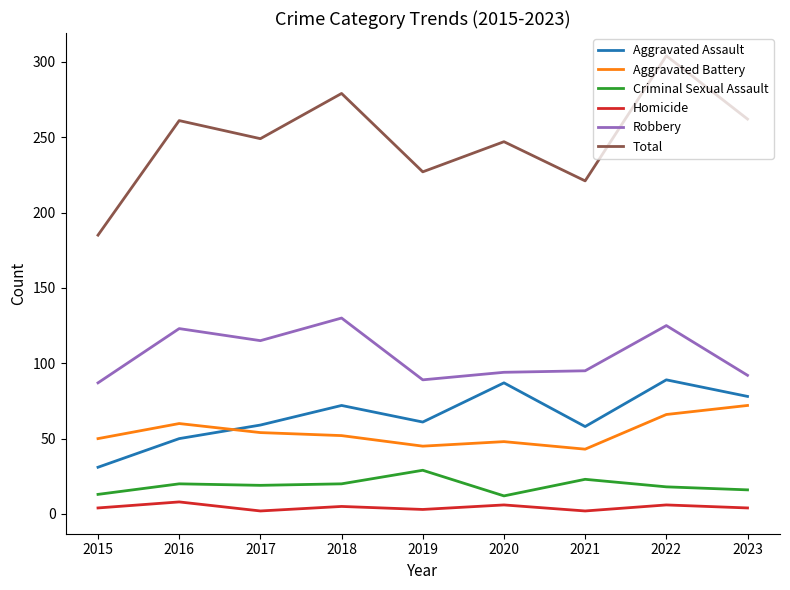

Is it true that Robbery equals 87 at 2015?

True